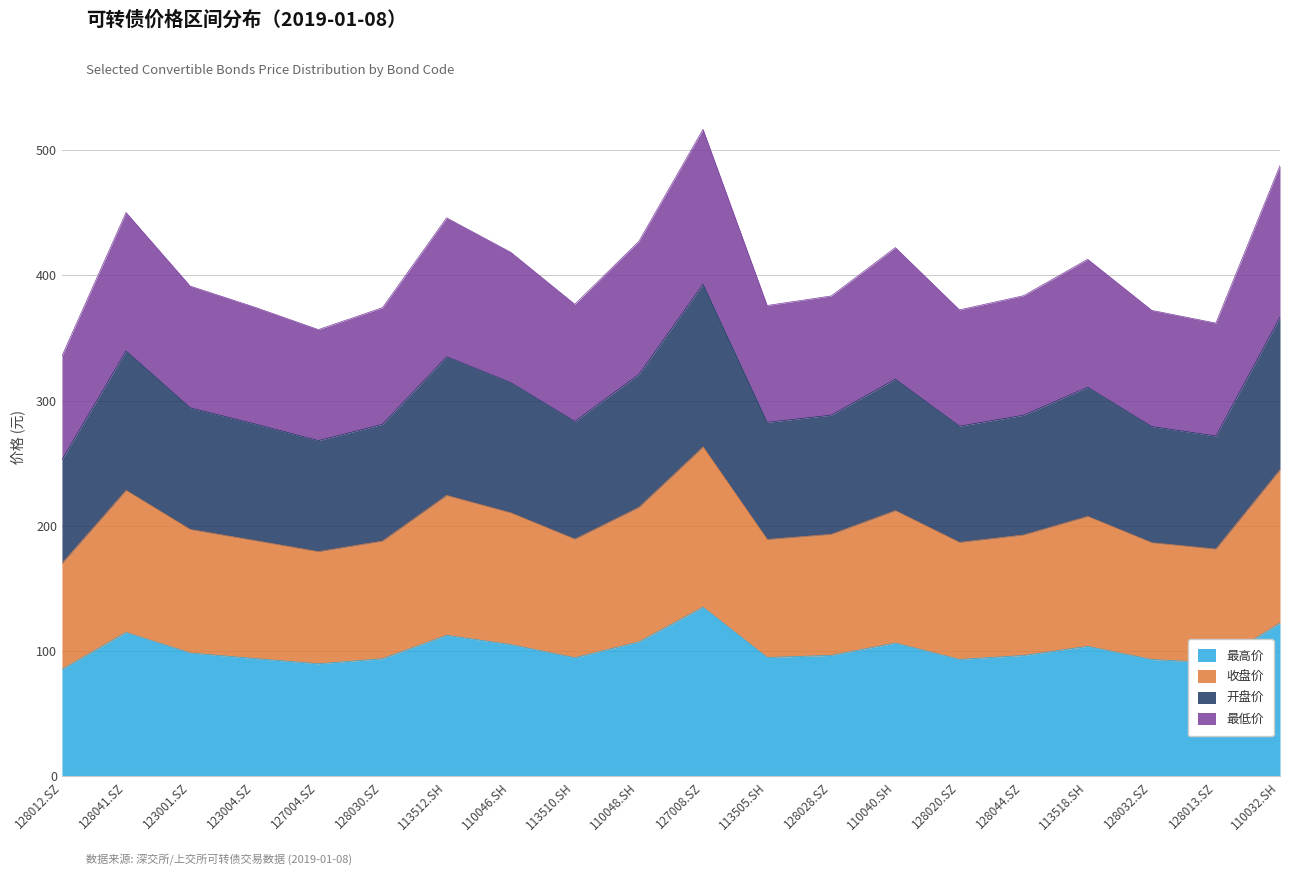

At which category does 开盘价 reach its first local valley?

127004.SZ